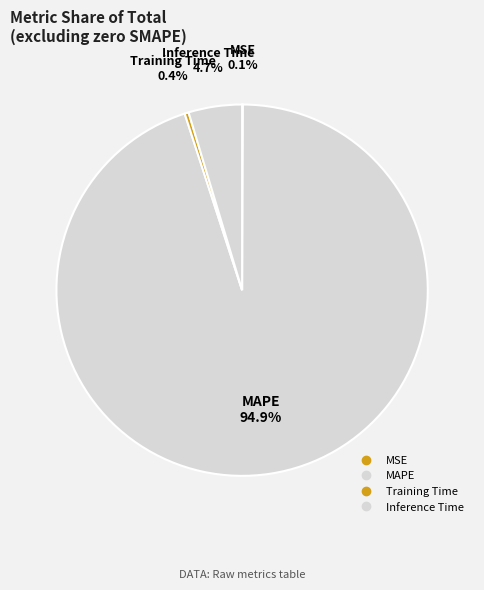

Do Inference Time and MSE together represent more than half of the pie?

No